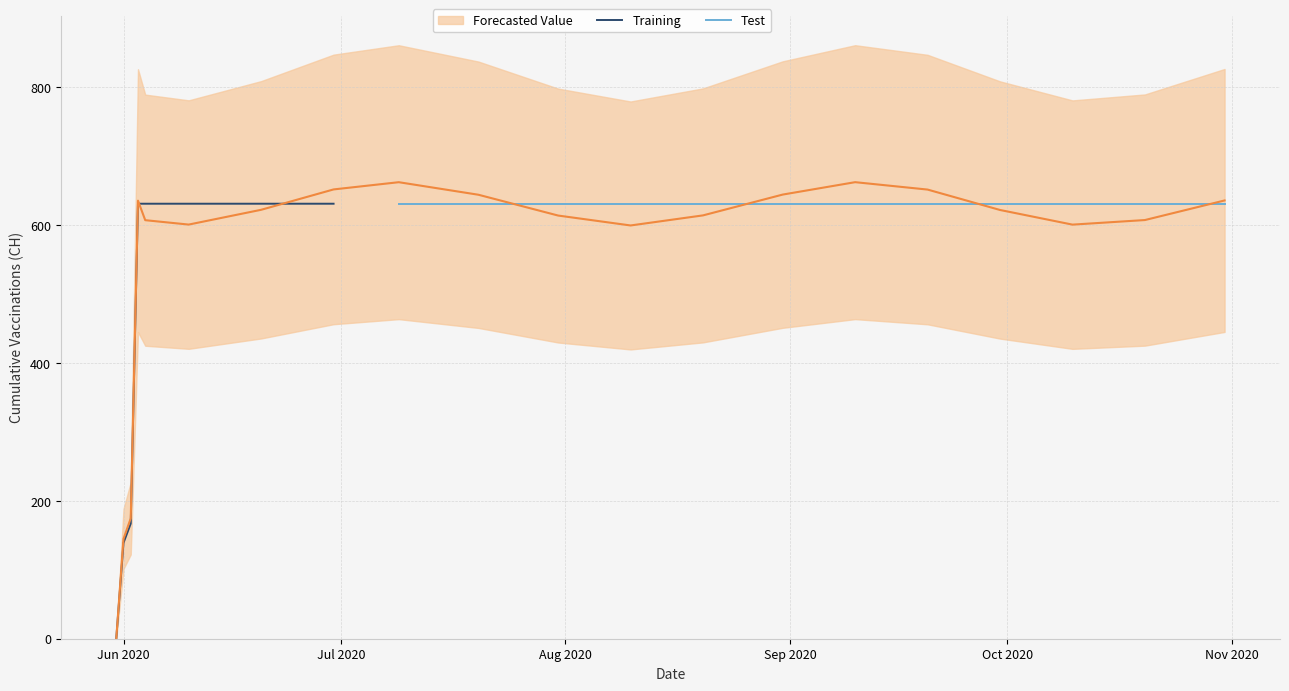

Rank the categories by value from lowest to highest.

2020-05-31, 2020-06-01, 2020-06-02, 2020-08-10, 2020-10-10, 2020-06-10, 2020-06-04, 2020-10-20, 2020-07-31, 2020-08-20, 2020-09-30, 2020-06-20, 2020-06-03, 2020-10-31, 2020-07-20, 2020-08-31, 2020-09-20, 2020-06-30, 2020-07-09, 2020-09-10